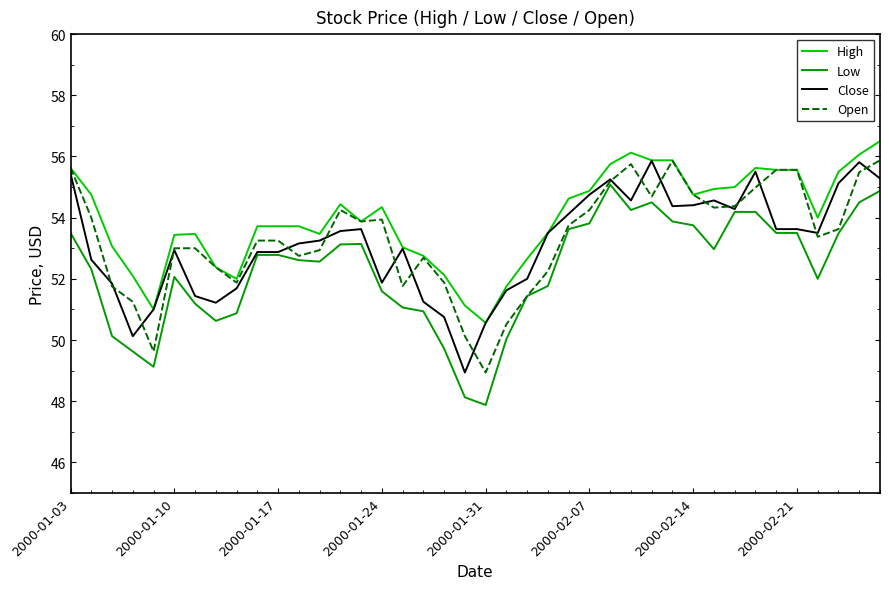

True or false: Open and Close cross at least once.

True